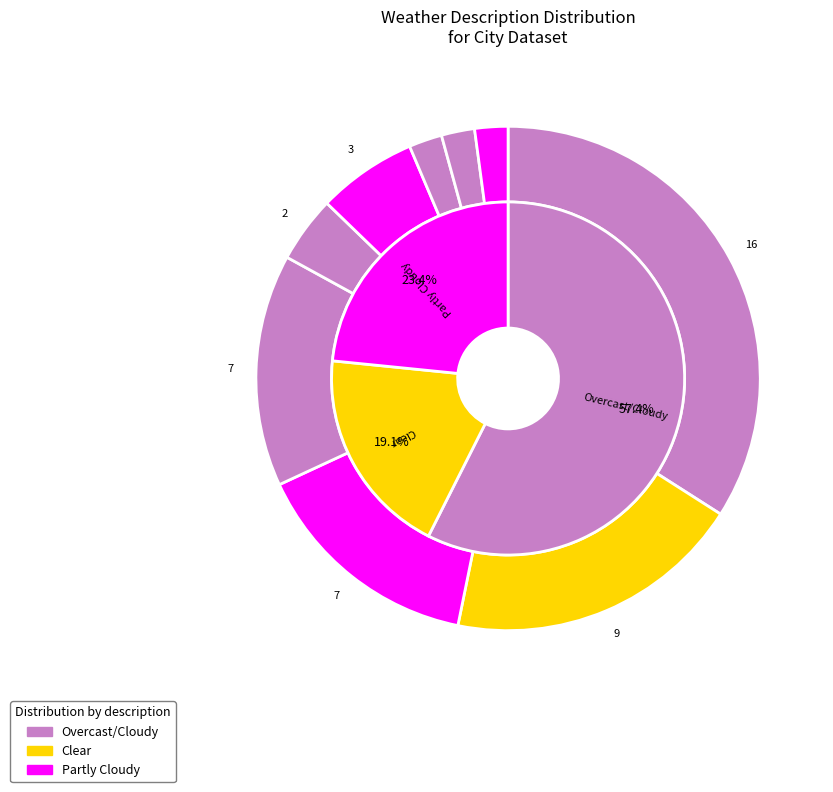

Is there a majority slice in this chart?

No